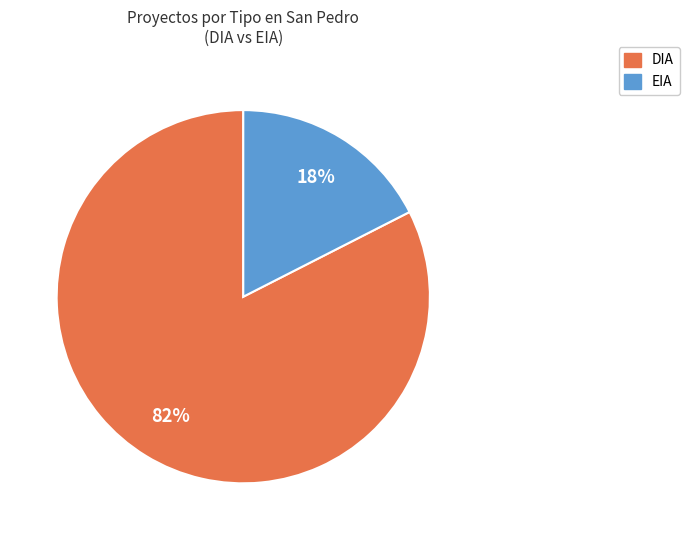

True or false: DIA accounts for 93% of the total.

False